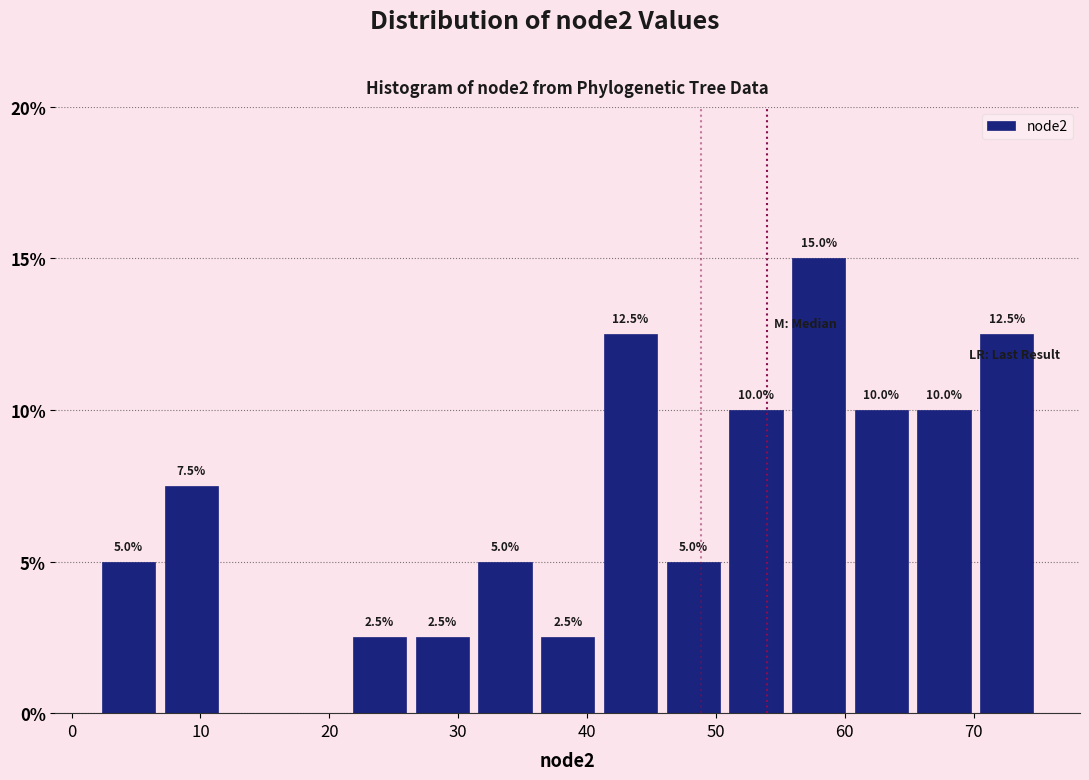

Which range on the x-axis has the tallest bar?

56 to 60